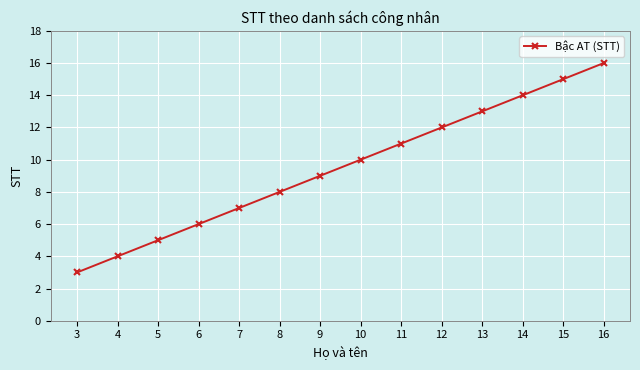

True or false: there are more than 1 points higher than both neighbors.

False